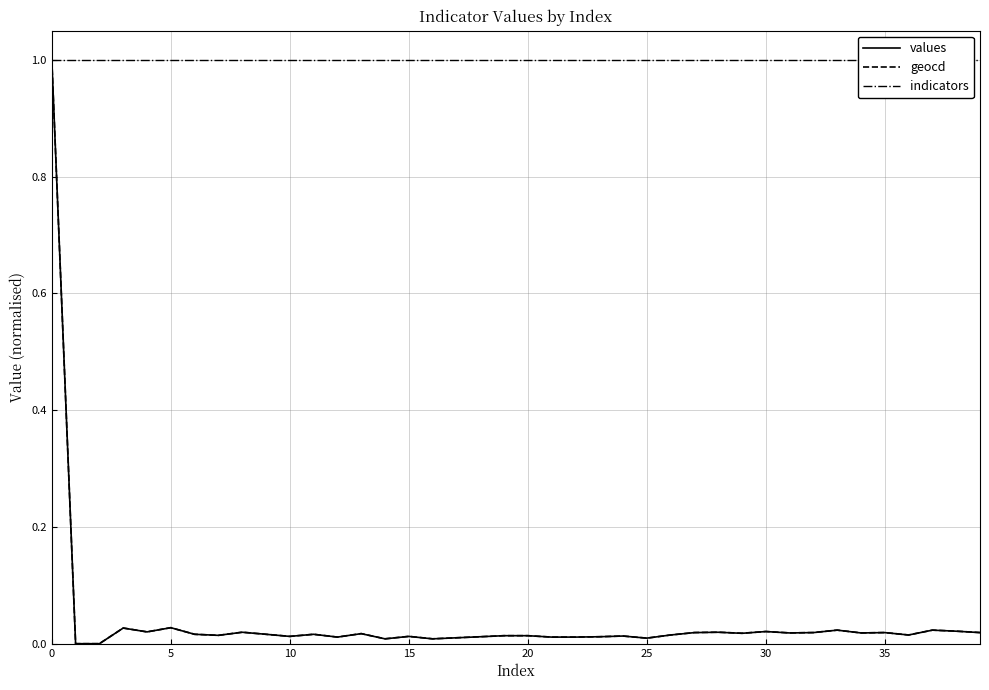

True or false: geocd and indicators intersect in this chart.

False